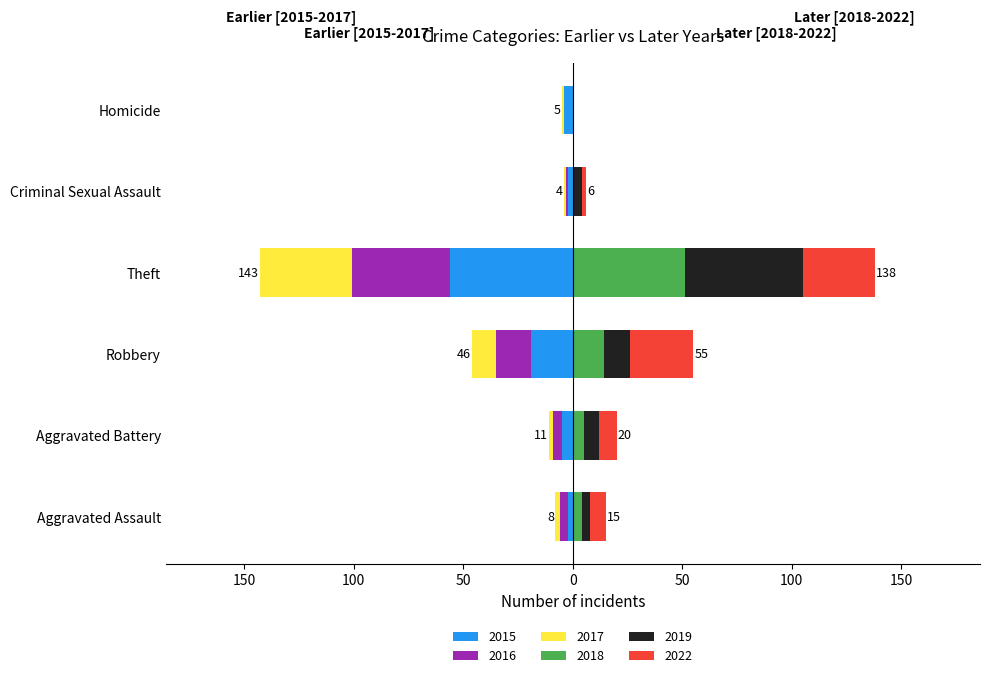

Reading left to right, what are all the values shown in this chart?

2015: Aggravated Assault=-2	Aggravated Battery=-5	Robbery=-19	Theft=-56	Criminal Sexual Assault=-2	Homicide=-4
2017: Aggravated Assault=-2	Aggravated Battery=-2	Robbery=-11	Theft=-42	Criminal Sexual Assault=-1	Homicide=-1
2019: Aggravated Assault=4	Aggravated Battery=7	Robbery=12	Theft=54	Criminal Sexual Assault=4	Homicide=0
2016: Aggravated Assault=-4	Aggravated Battery=-4	Robbery=-16	Theft=-45	Criminal Sexual Assault=-1	Homicide=0
2022: Aggravated Assault=7	Aggravated Battery=8	Robbery=29	Theft=33	Criminal Sexual Assault=2	Homicide=0
2018: Aggravated Assault=4	Aggravated Battery=5	Robbery=14	Theft=51	Criminal Sexual Assault=0	Homicide=0